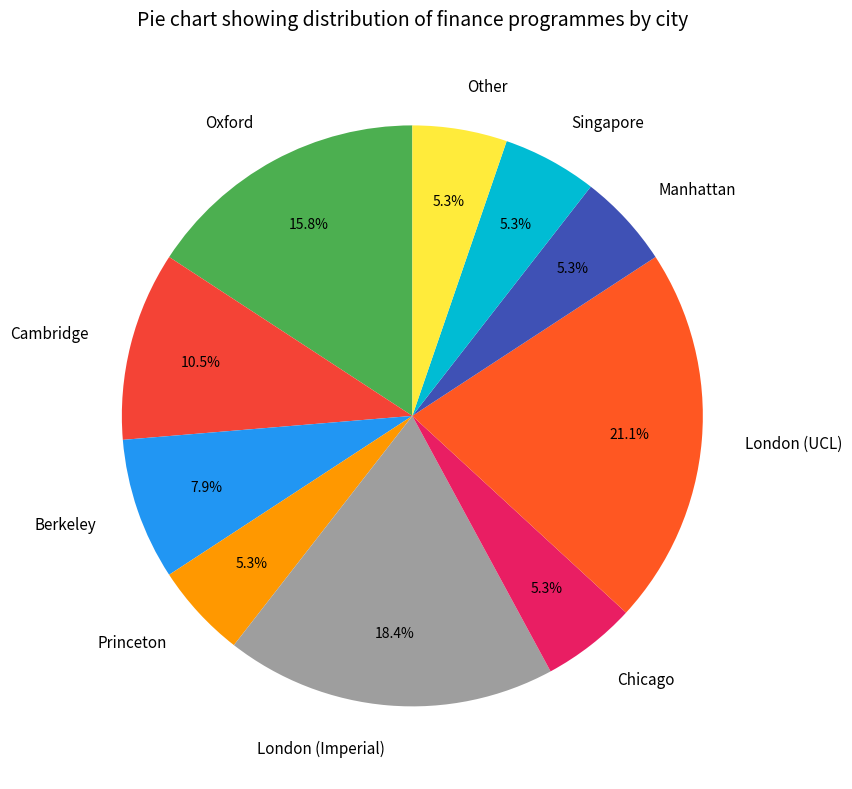

What is the ratio of the value at Berkeley to the value at Cambridge?

0.8